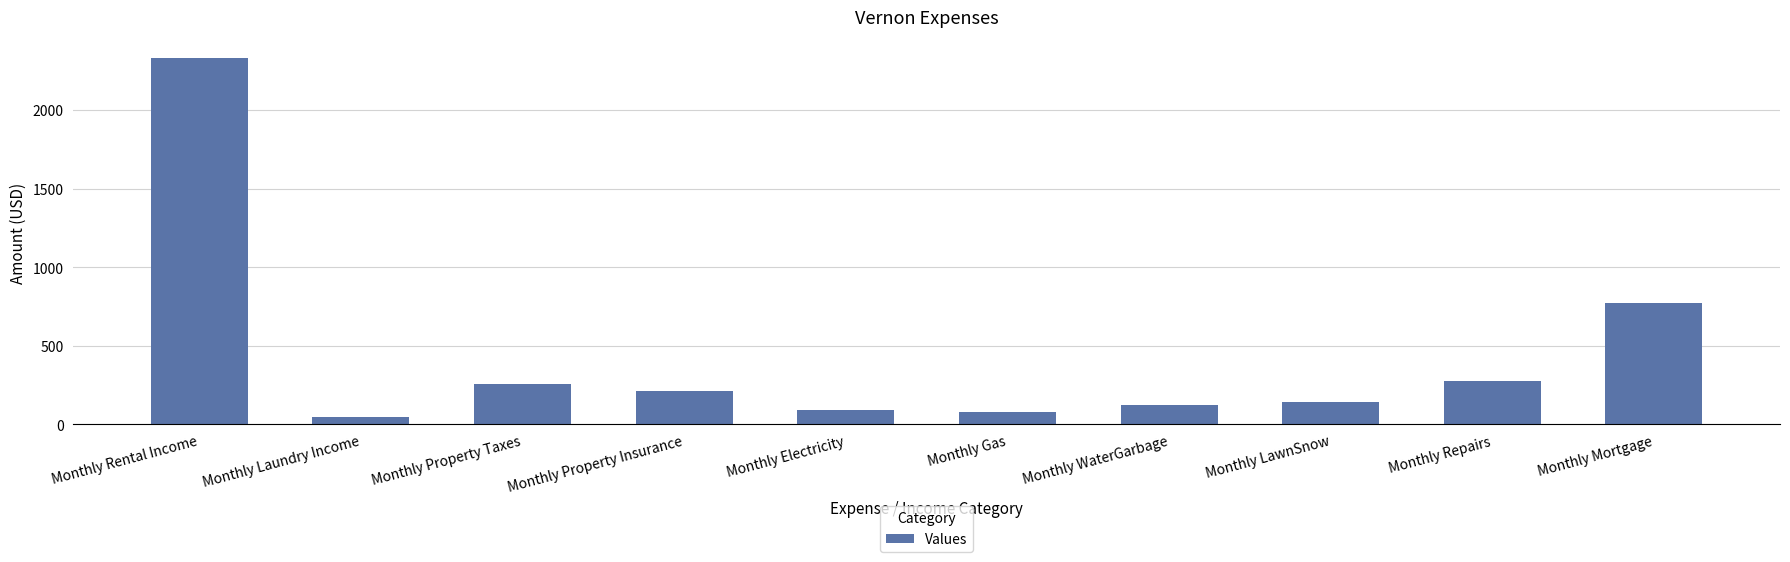

What is the label of the 5th bar from the right?

Monthly Gas